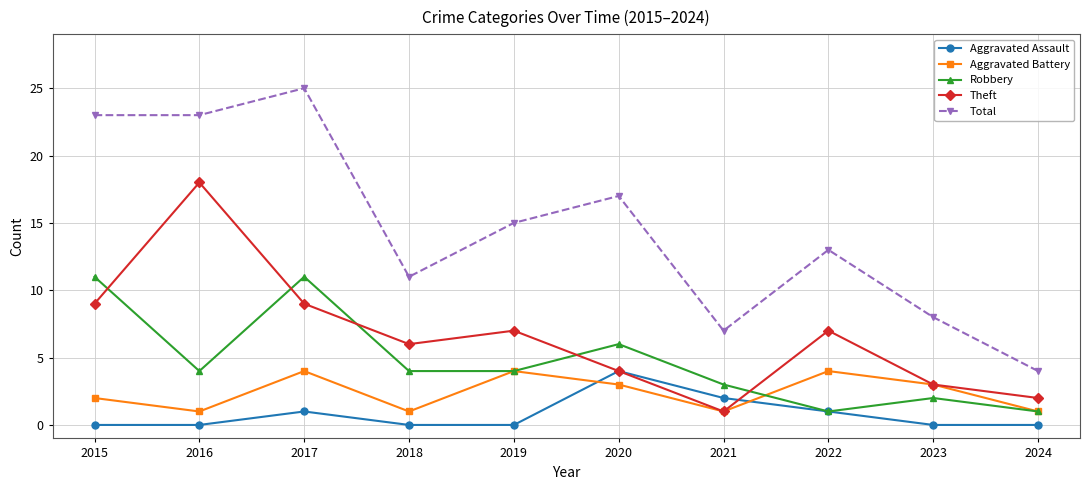

Which category has the highest value across all series?

2017